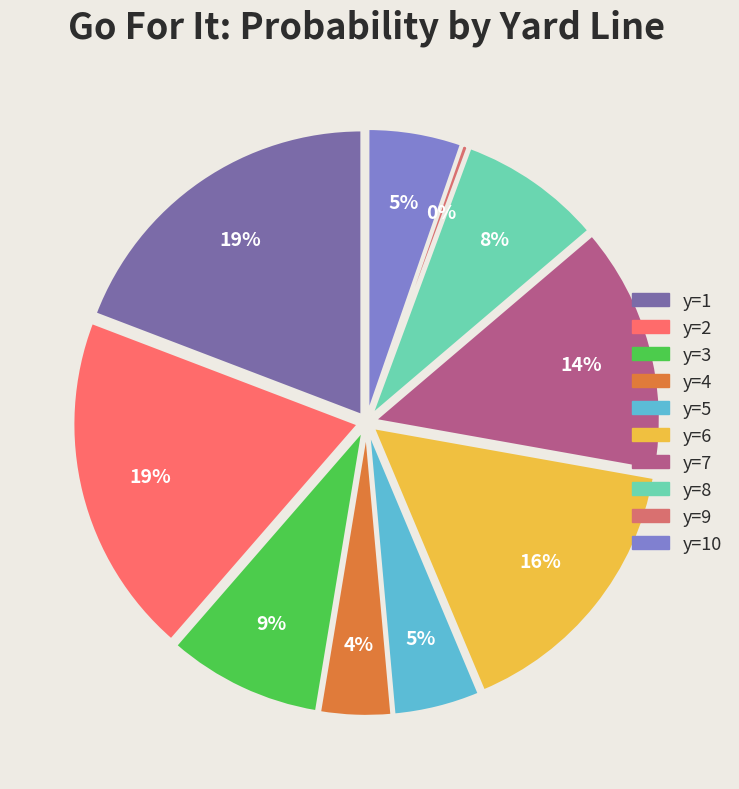

Which category has the smallest portion of the pie?

y=9